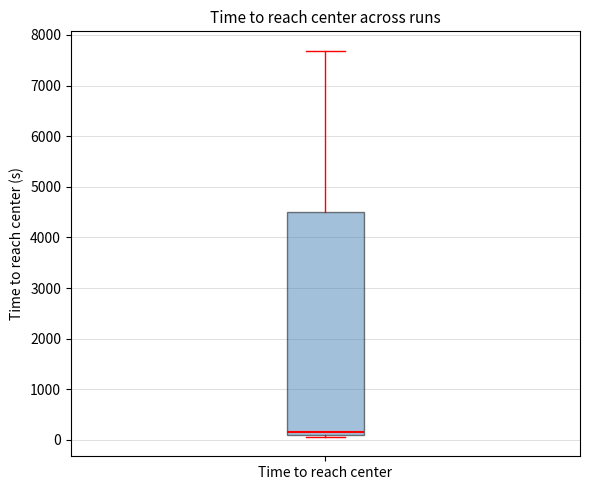

Where is the upper edge of the box for Time to reach center on the y-axis? The values are not printed on the chart, so give them approximately, as read against the axis.

4500